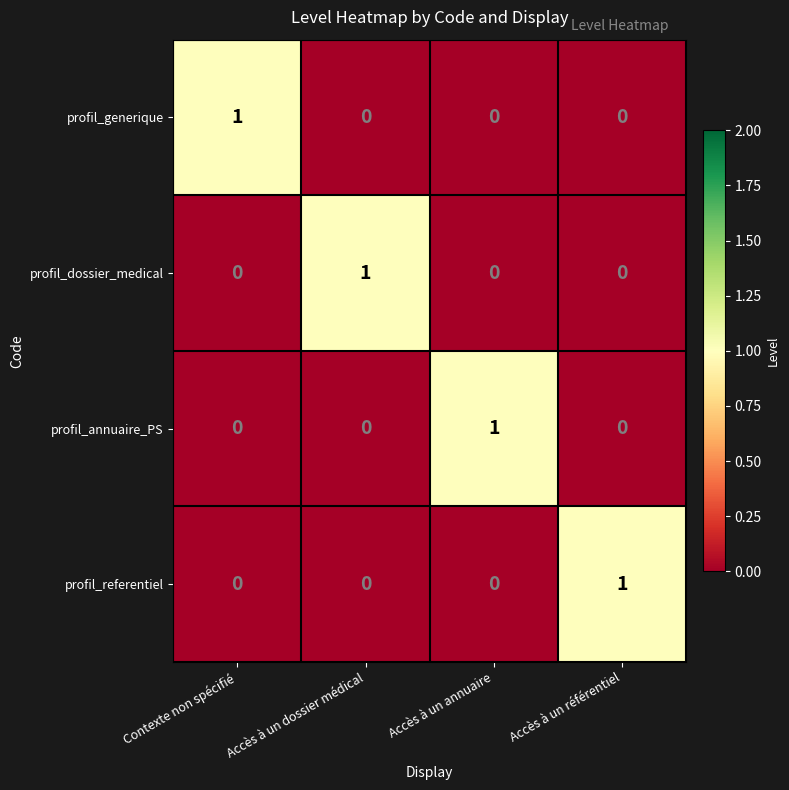

Reading left to right, extract all data points from this chart.

profil_generique: 1	0	0	0
profil_dossier_medical: 0	1	0	0
profil_annuaire_PS: 0	0	1	0
profil_referentiel: 0	0	0	1